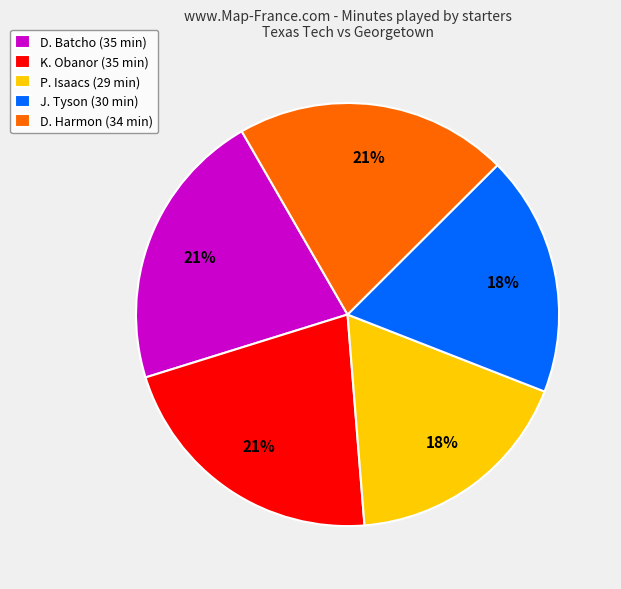

Is P. Isaacs (29 min) the majority of the pie?

No